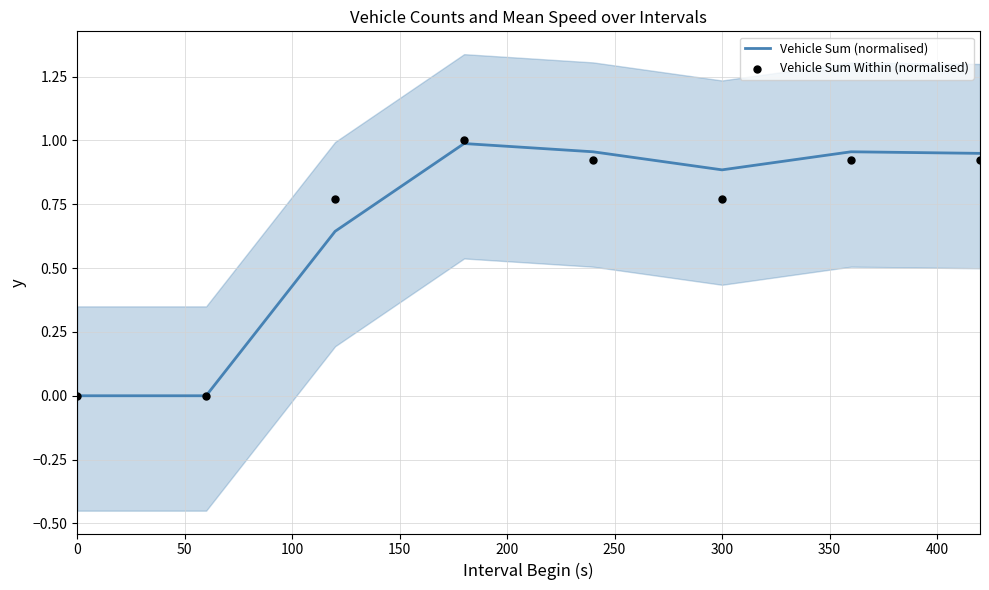

Which series contains the lowest Y value?

Vehicle Sum (normalised)